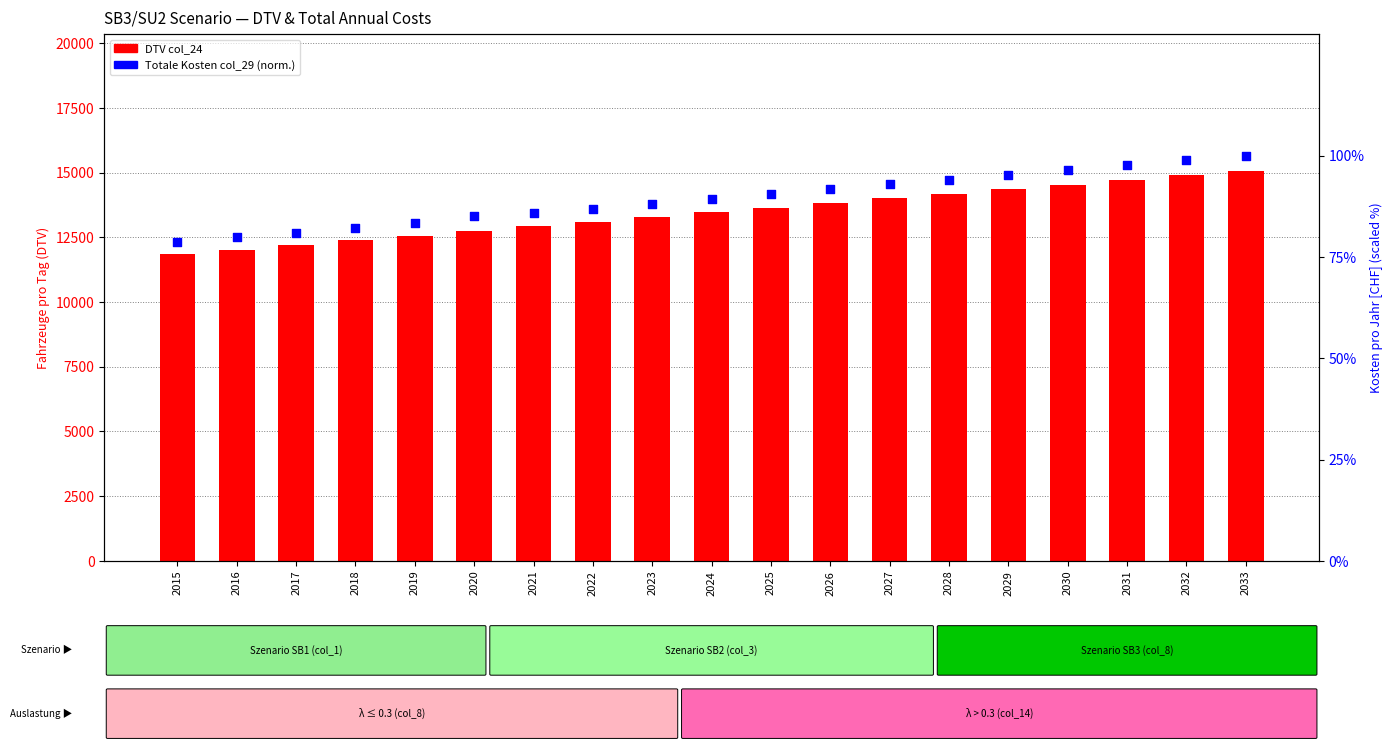

At which category is the sum across all series the highest?

2033